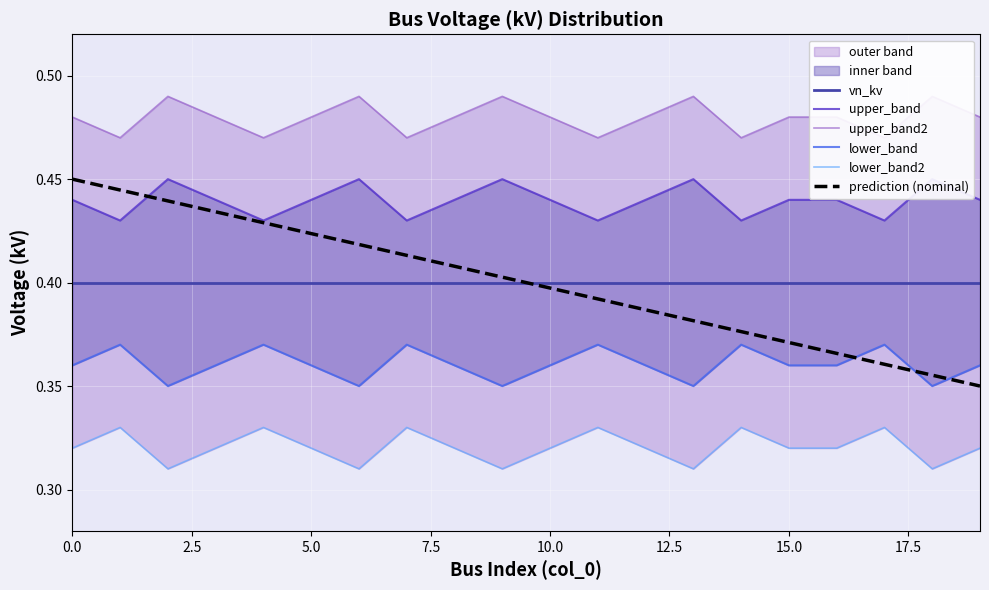

After their last crossing, which series has the higher values: prediction (nominal) or vn_kv?

vn_kv